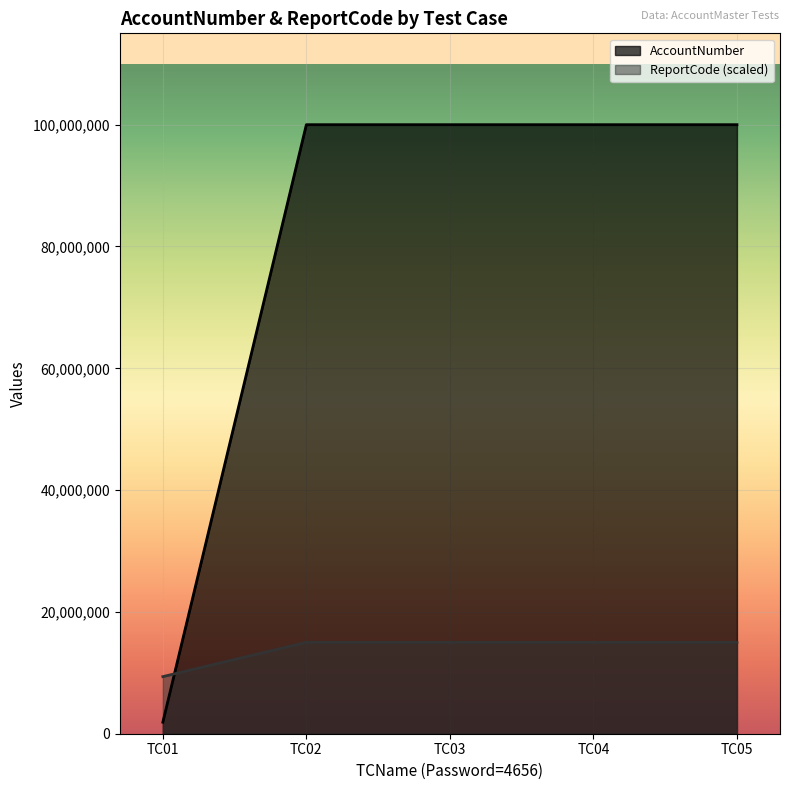

List the series in order of their overall mean, highest first.

AccountNumber, ReportCode (scaled)